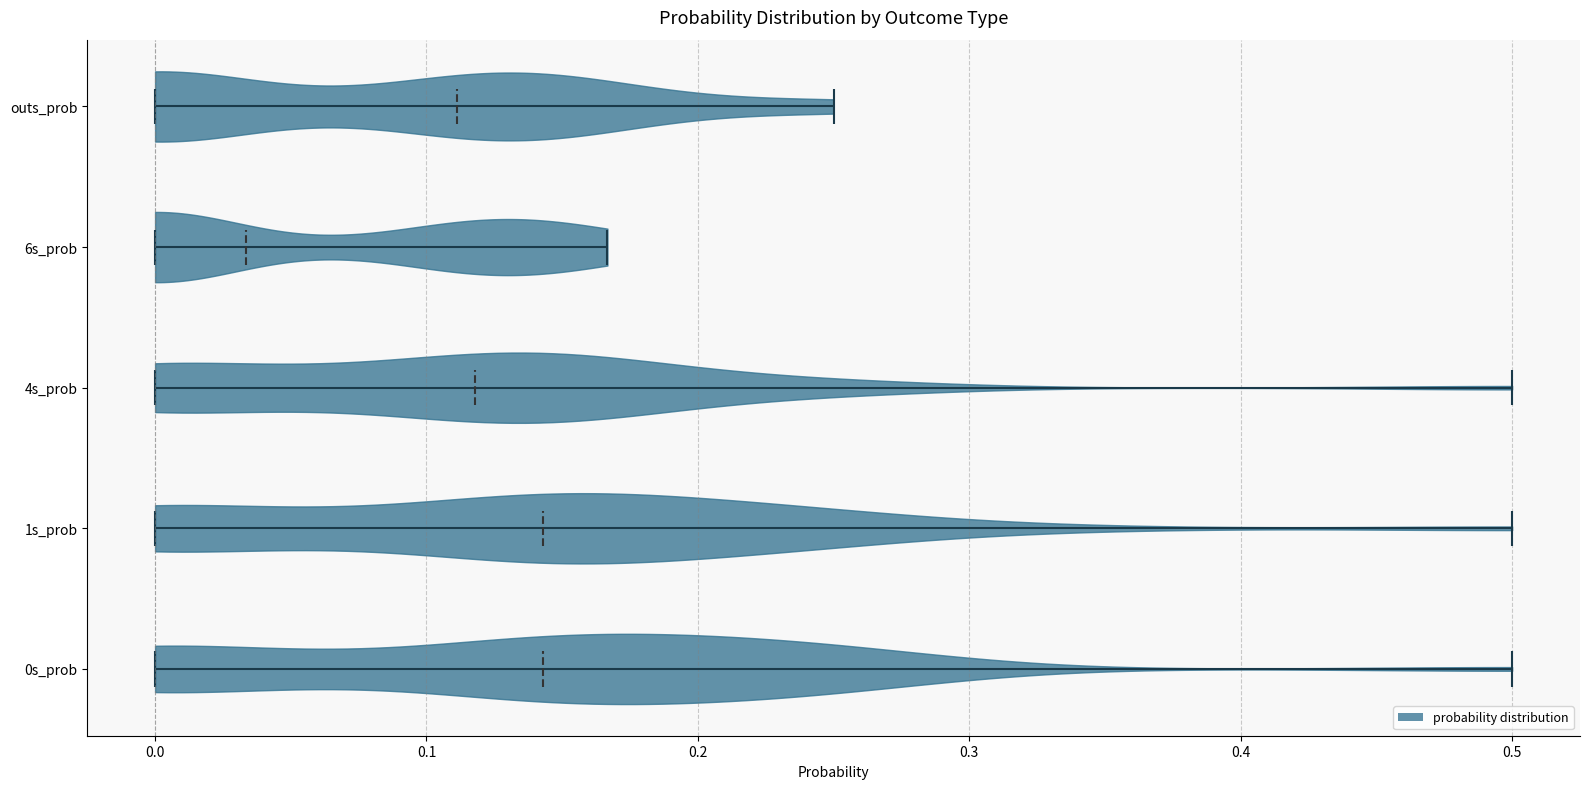

What is the highest point the violin for 0s_prob reaches on the x-axis? The values are not printed on the chart, so give them approximately, as read against the axis.

0.50